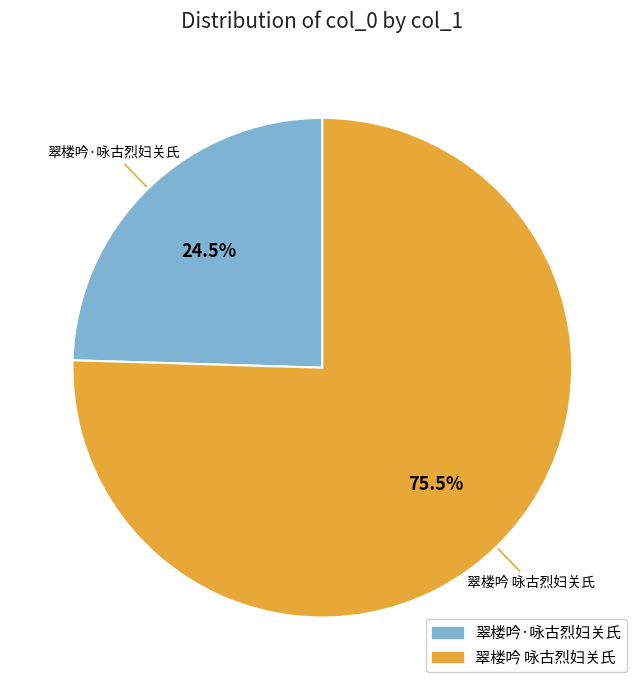

How many segments does this pie chart have?

2